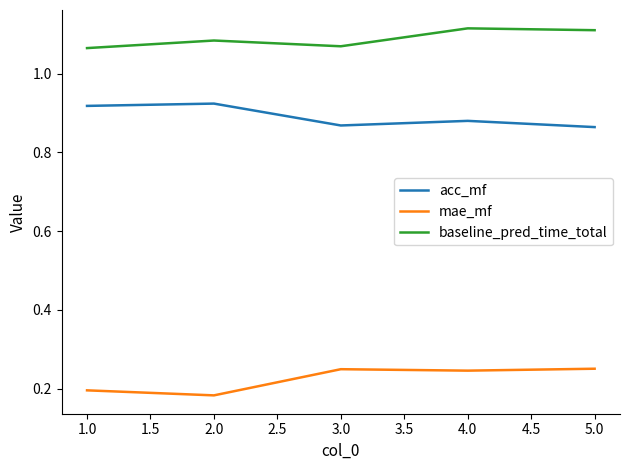

List the series in order of their overall mean, lowest first.

mae_mf, acc_mf, baseline_pred_time_total